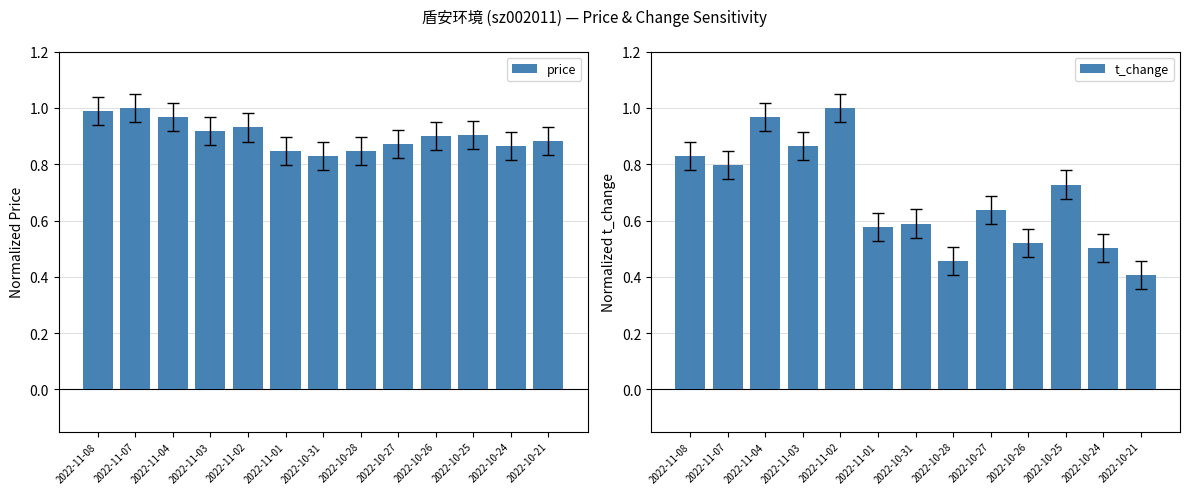

List the labels in order of price value, smallest first.

2022-10-31, 2022-11-01, 2022-10-28, 2022-10-24, 2022-10-27, 2022-10-21, 2022-10-26, 2022-10-25, 2022-11-03, 2022-11-02, 2022-11-04, 2022-11-08, 2022-11-07